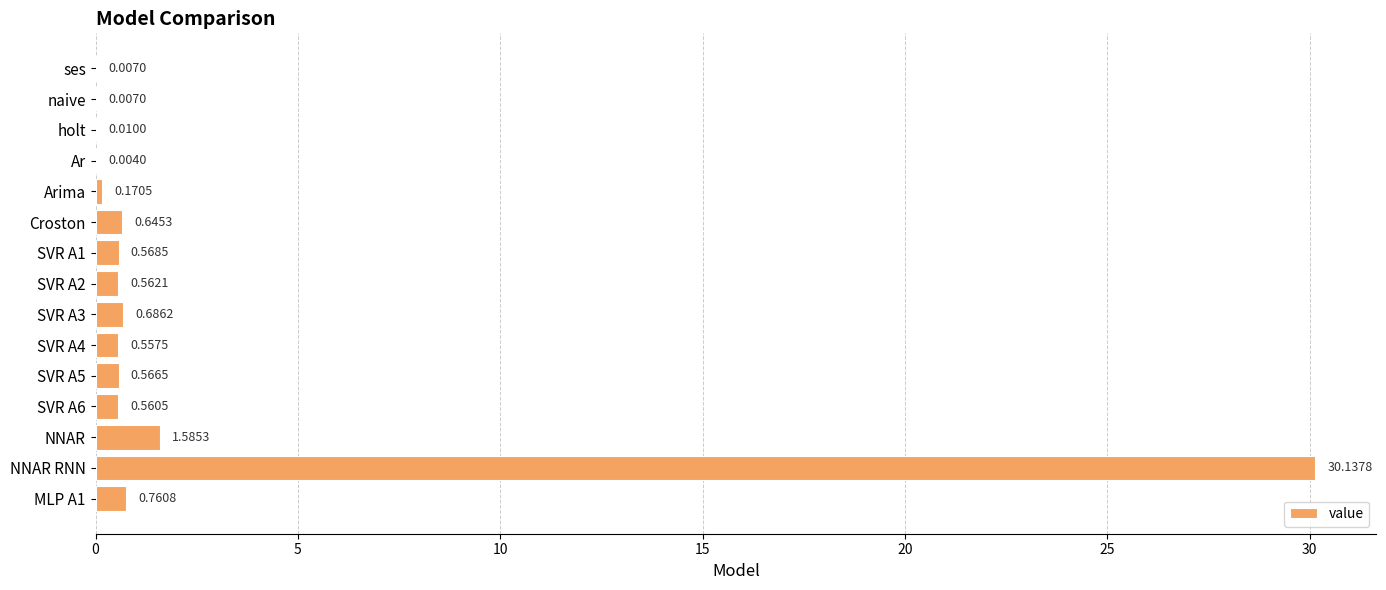

Are the bars grouped side by side (vs. stacked)?

No